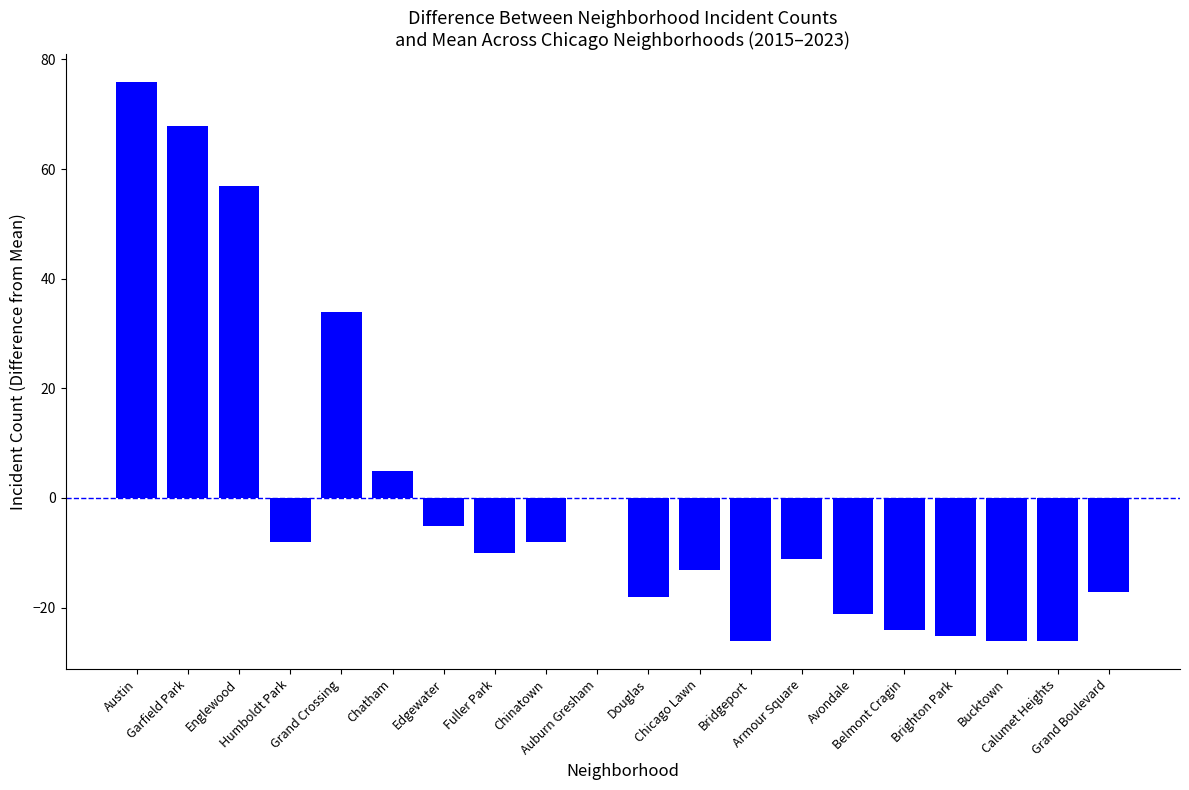

Count the number of values greater than -10.

9